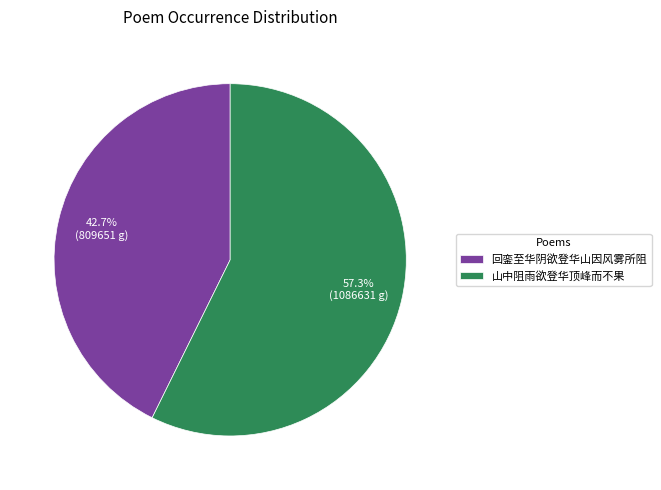

Which slice is the largest?

山中阻雨欲登华顶峰而不果